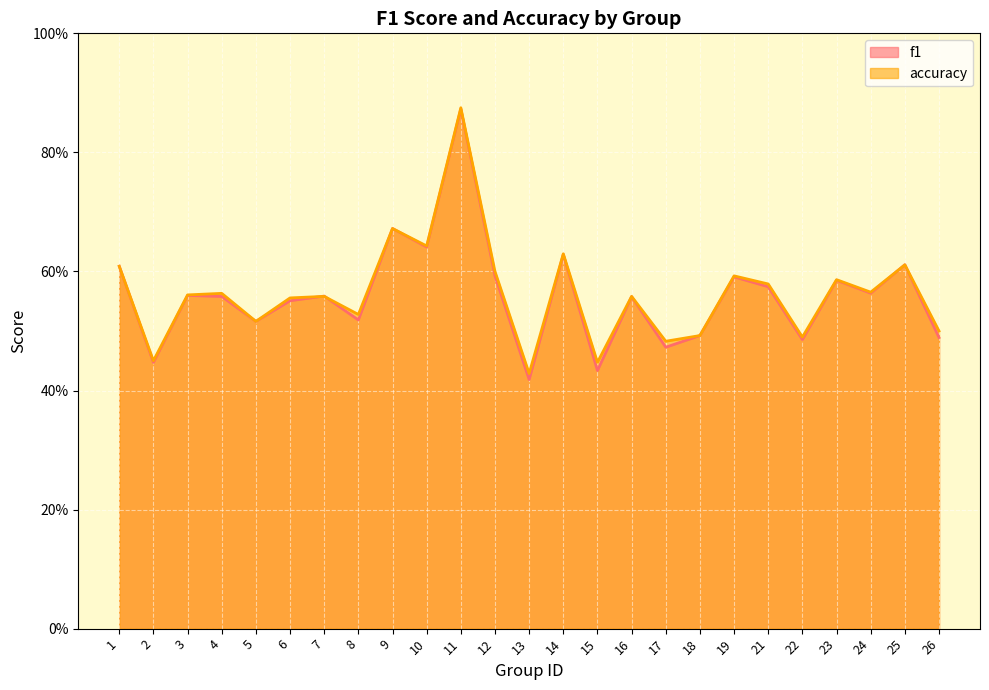

The f1 series shows 0.2 at 4. True or false?

False